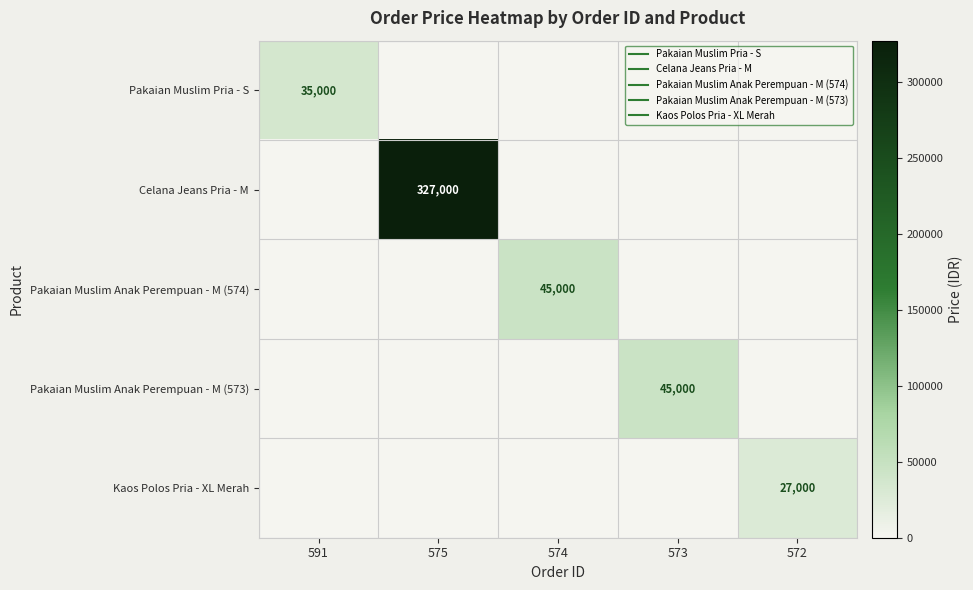

The Kaos Polos Pria - XL Merah series shows 0 at 591. True or false?

True